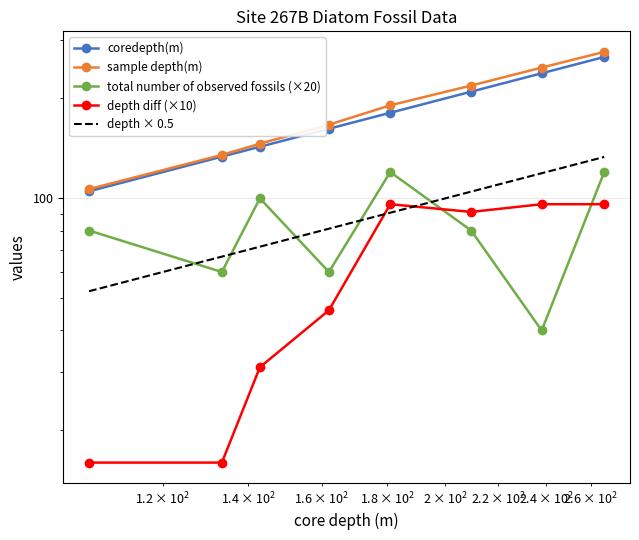

True or false: coredepth(m) has more than 1 points higher than both neighbors.

False